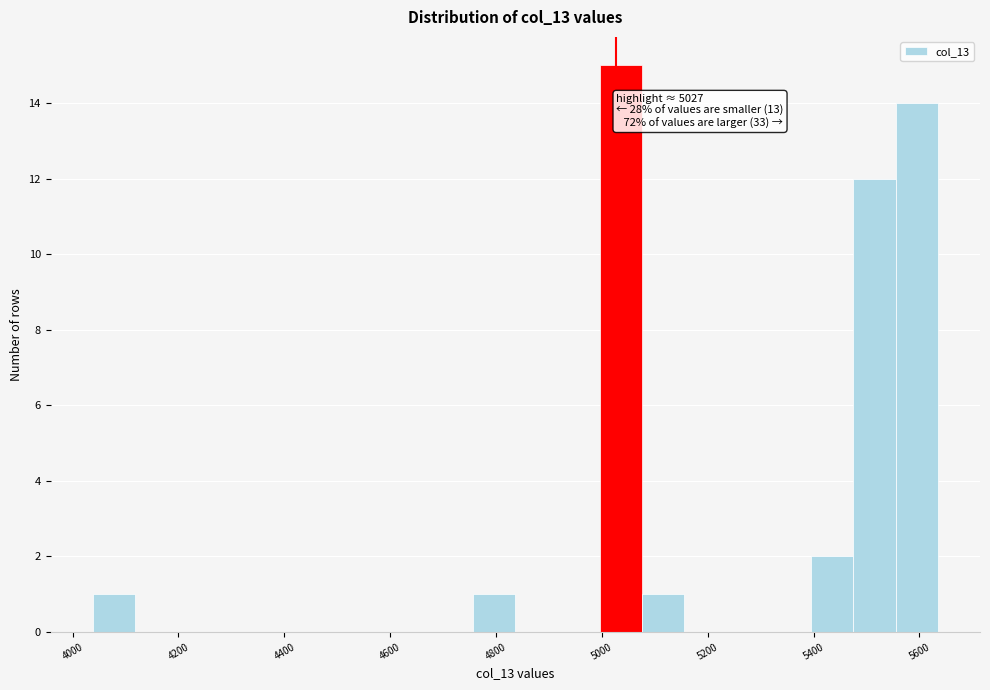

Read against the x-axis, roughly where is the centre of the tallest bar?

5040